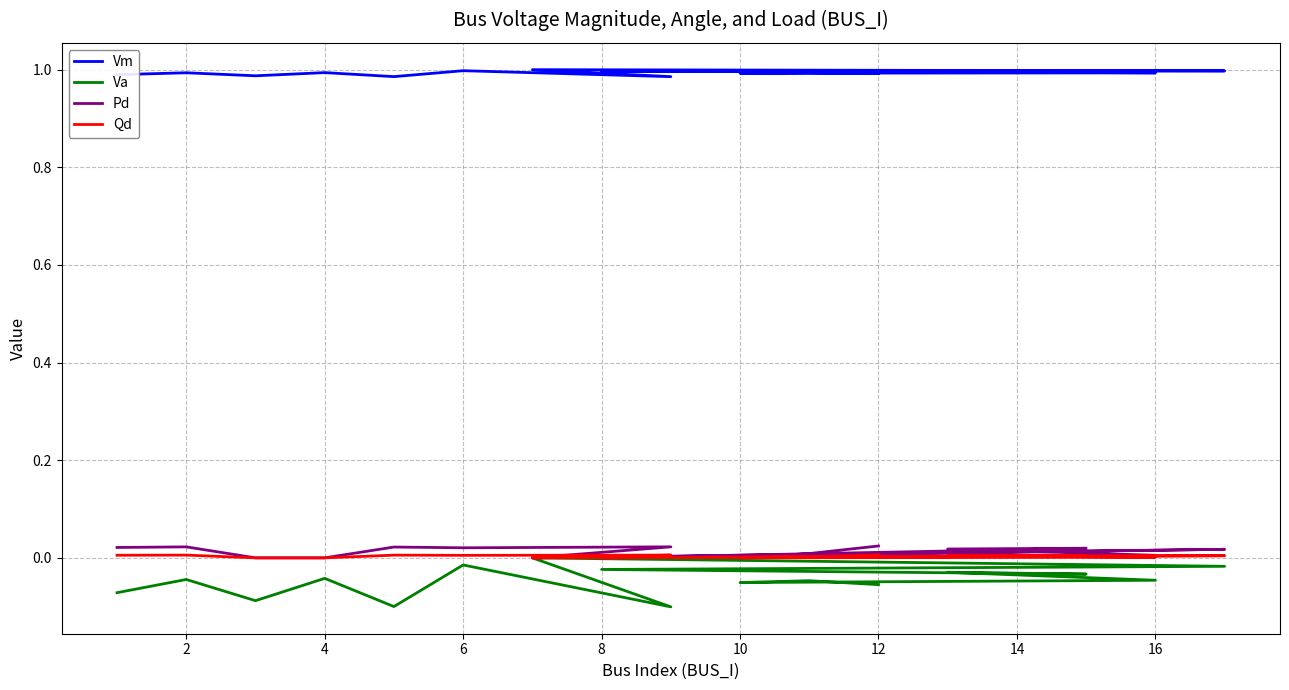

What are all the series names shown in the legend?

Vm, Va, Pd, Qd